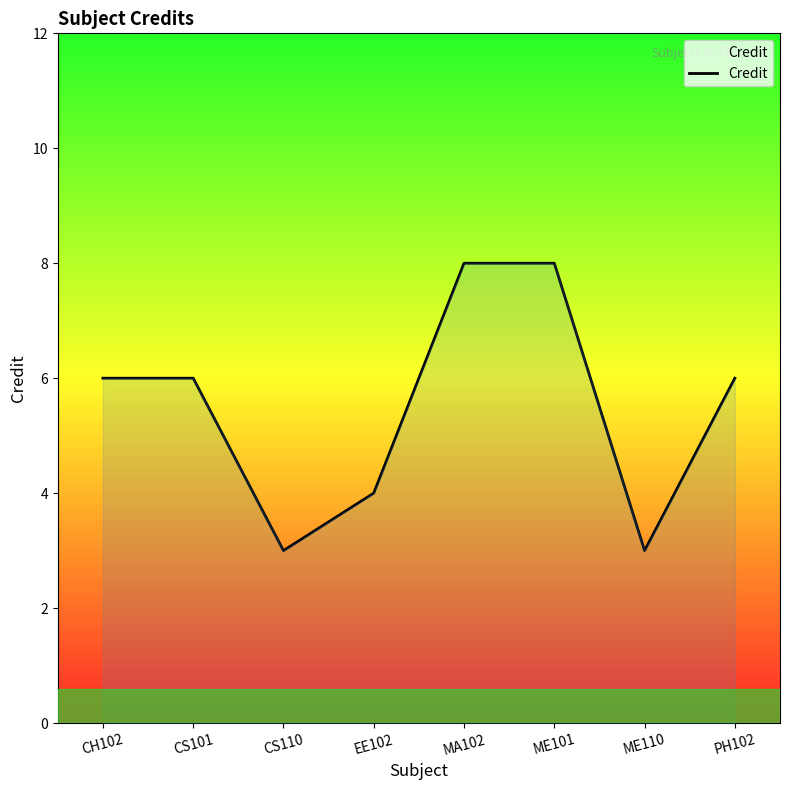

Reading left to right, list all the values displayed in this chart.

6	6	3	4	8	8	3	6